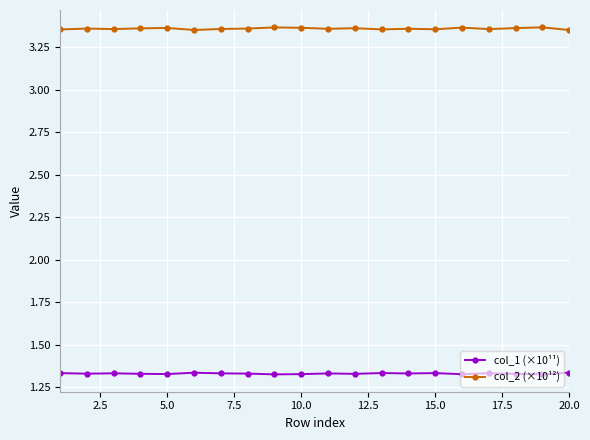

True or false: col_2 (×10¹²) has more than 1 interior local peaks.

True